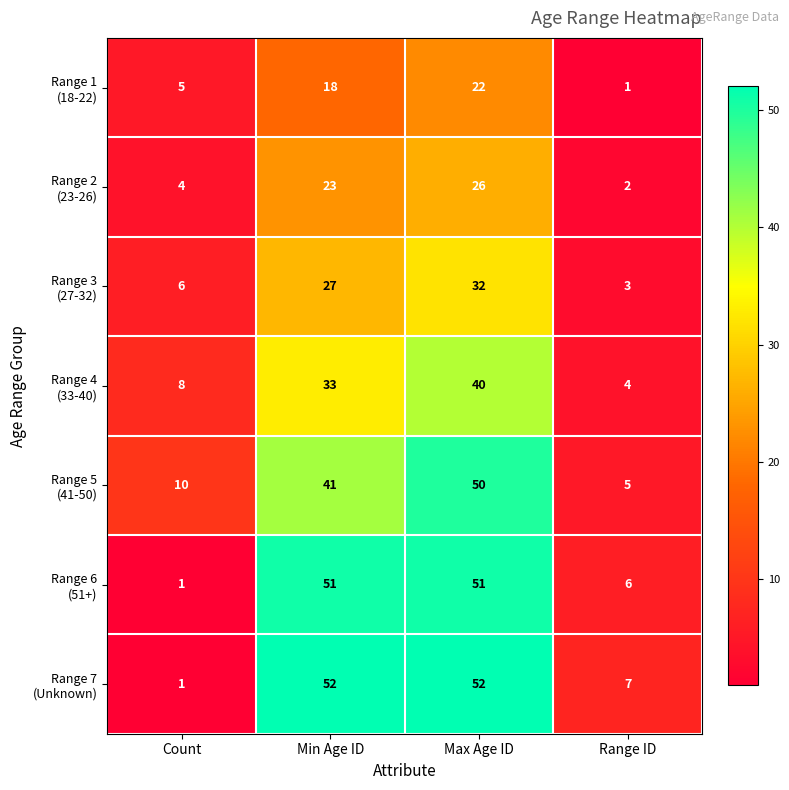

What is the spread (max minus min) of values at Max Age ID?

30